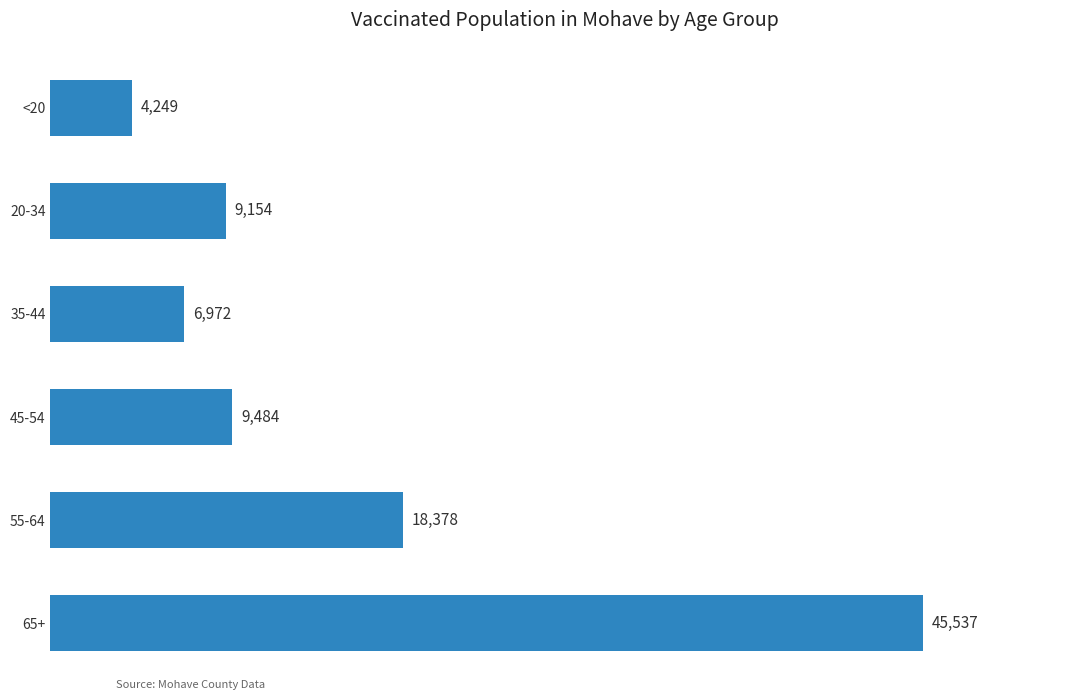

What is the change in value from 20-34 to 35-44?

-2182